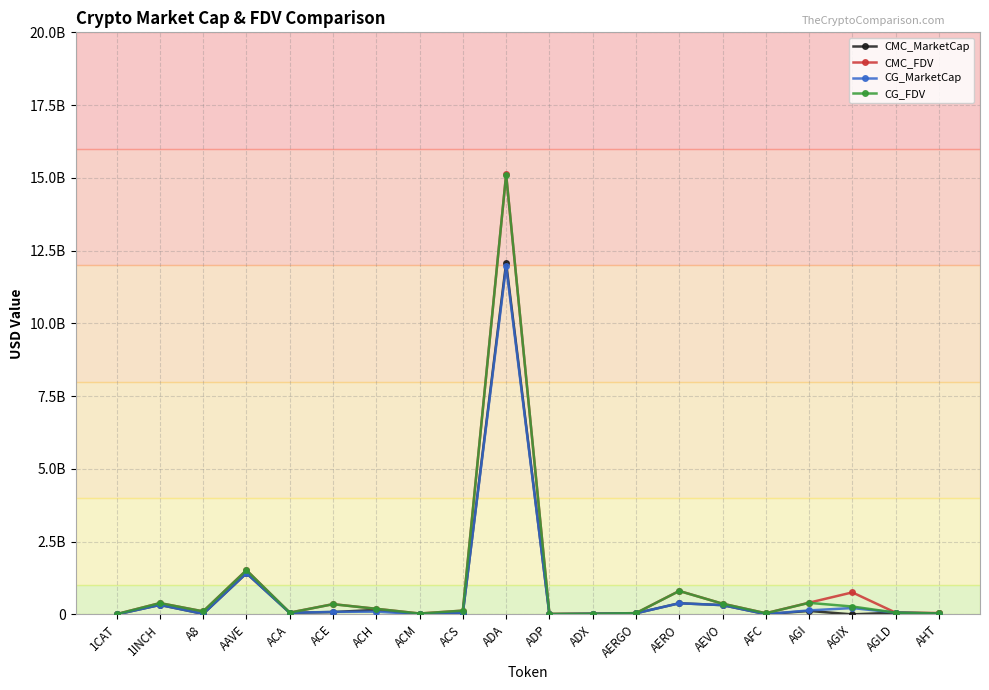

What is the sum of the CMC_FDV values at AERO and AAVE?

2325583953.2